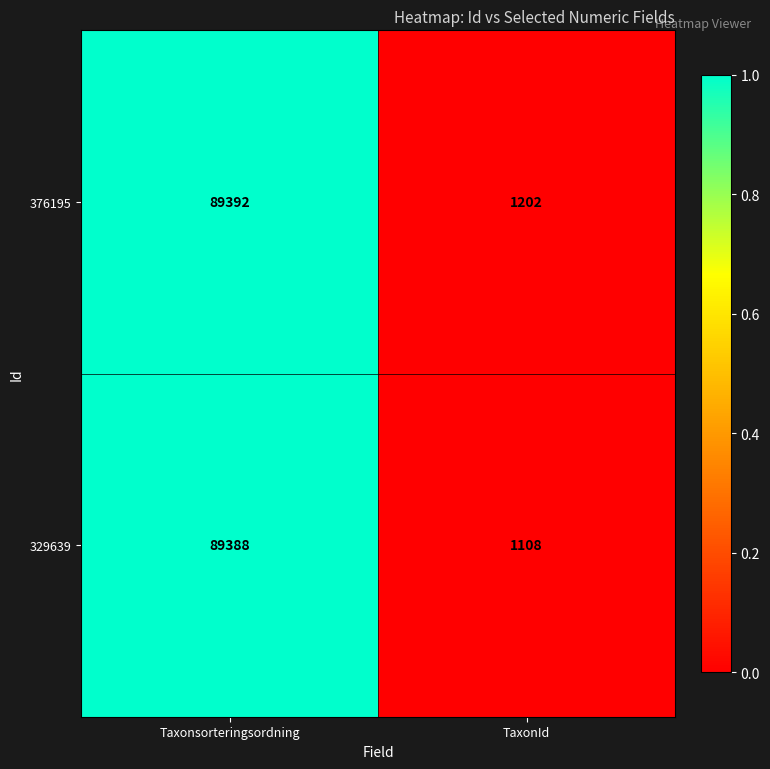

Read the 376195 value at TaxonId.

1202